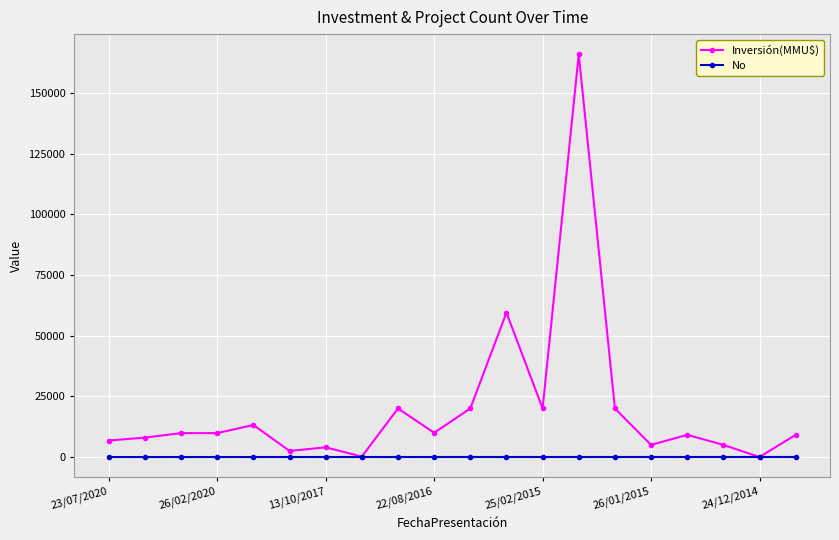

Which series has the widest spread of values?

Inversión(MMU$)